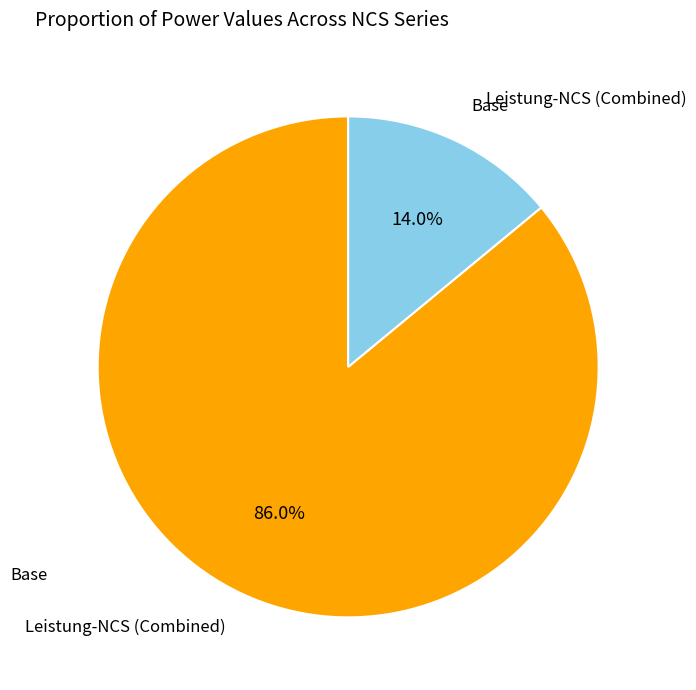

Which slice is the largest?

Leistung-NCS (Combined)